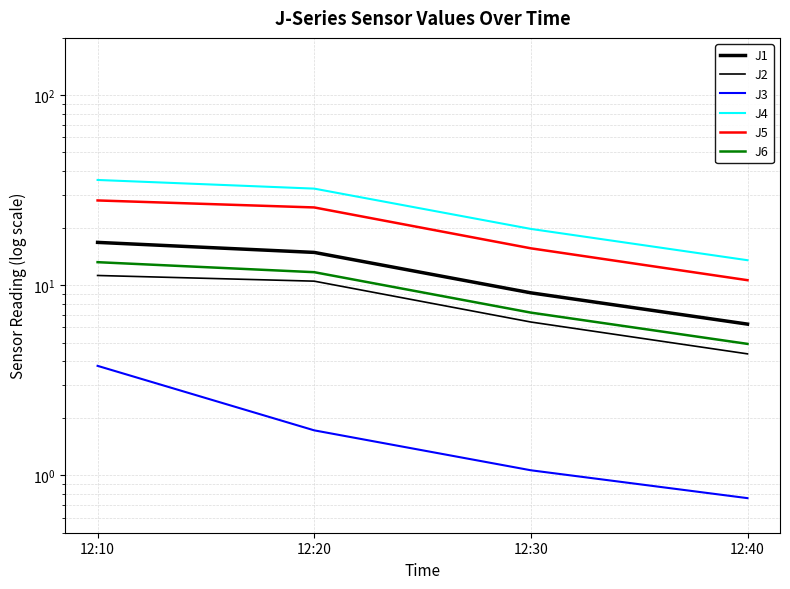

Is the value of J3 at 12:40 greater than the value of J6 at 12:30?

No